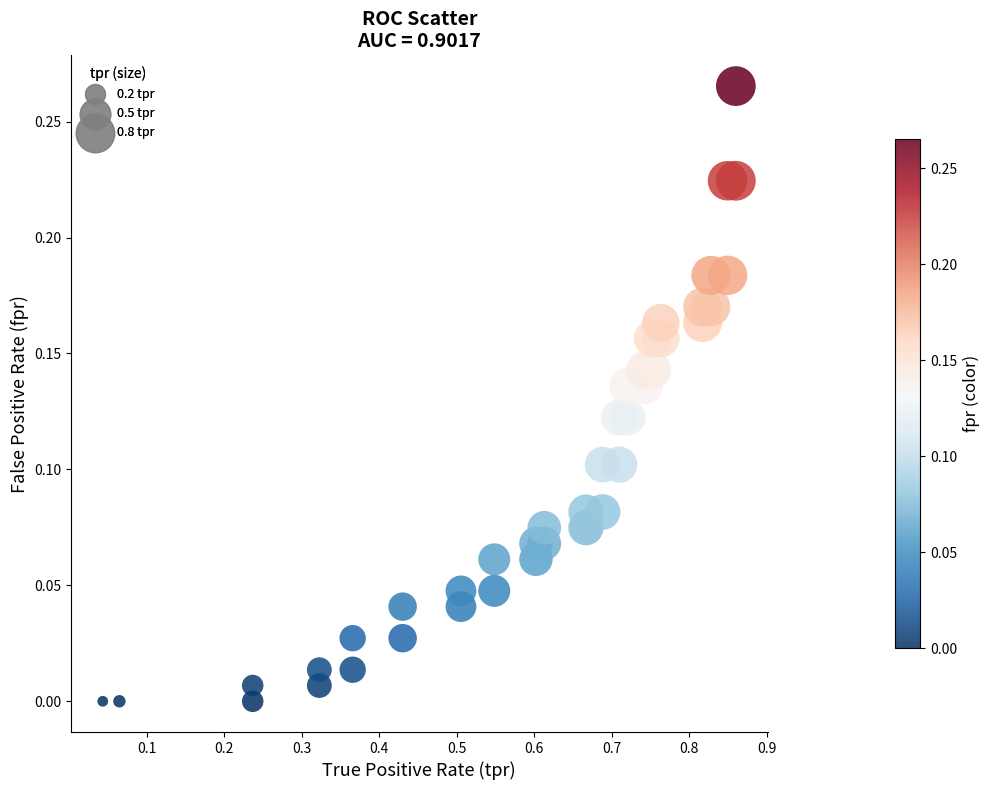

What is the range of X values (max minus min)?

0.8